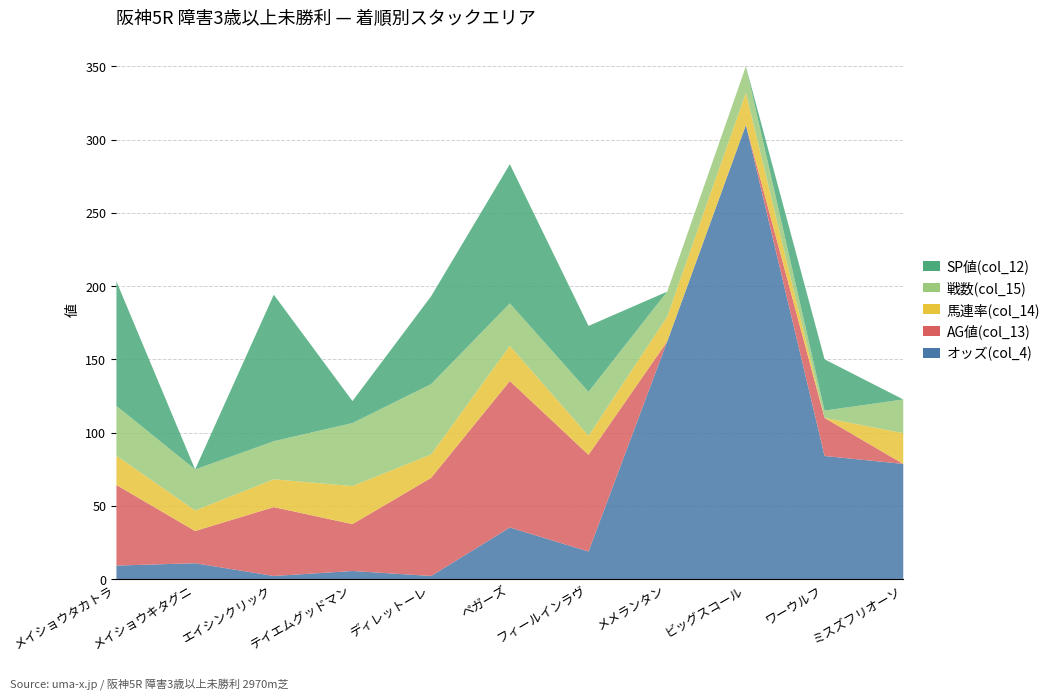

Where is the first local minimum for AG値(col_13)?

2